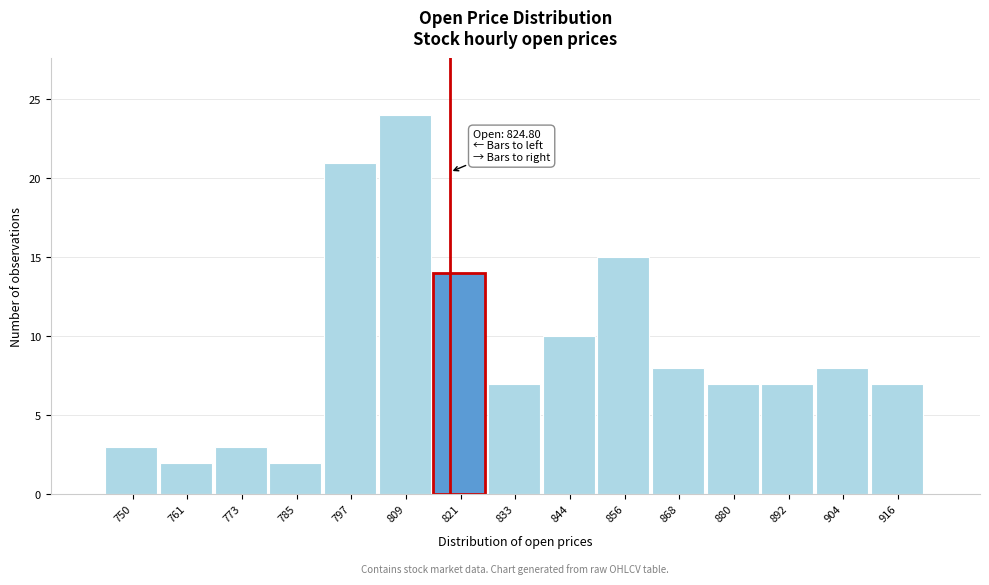

Reading right to left, list all the values displayed in this chart.

7	8	7	7	8	15	10	7	14	24	21	2	3	2	3